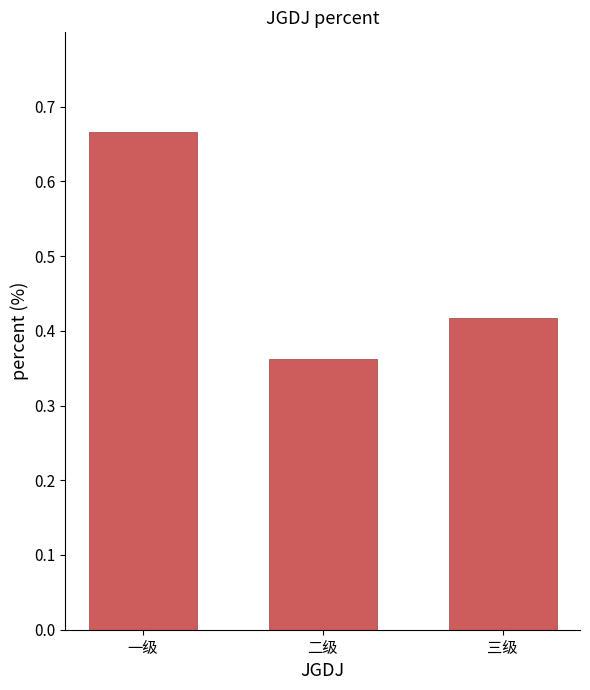

List the labels in order of value, smallest first.

二级, 三级, 一级